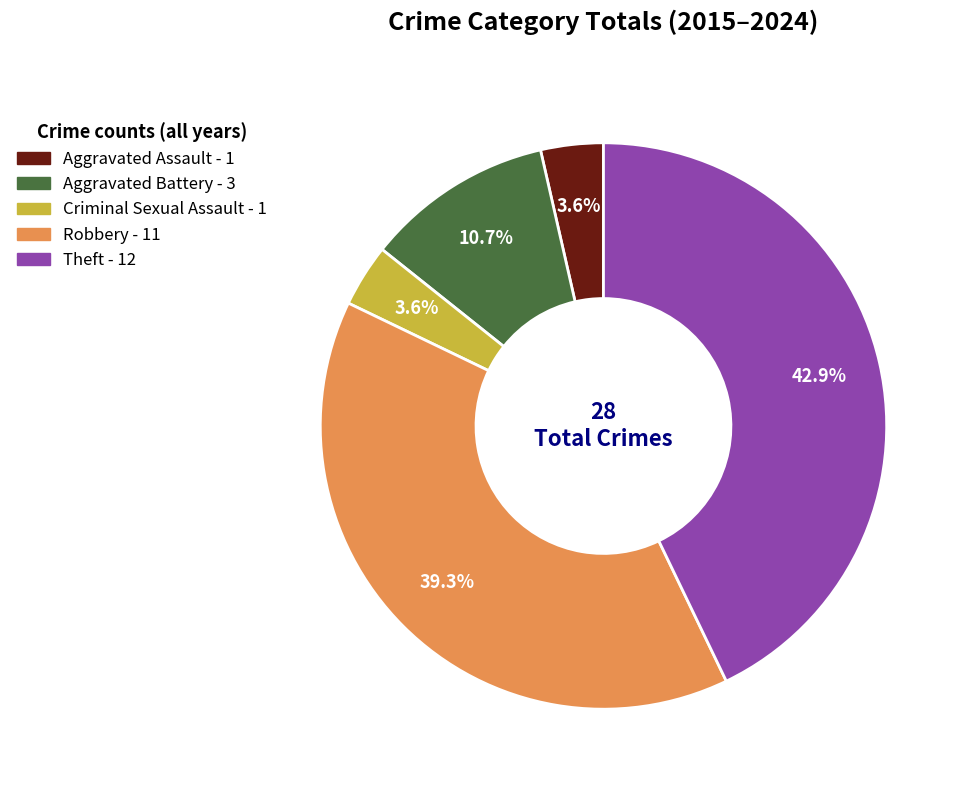

What percentage is the Aggravated Assault slice, to the nearest percent?

4%